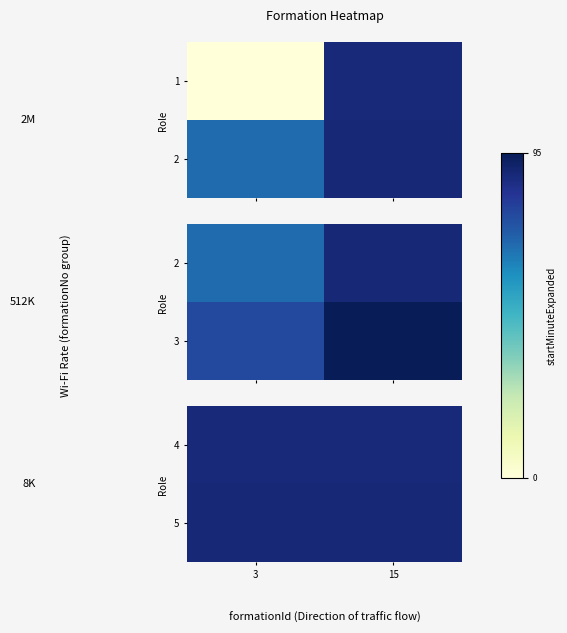

What is the sum of all 4 values?

176